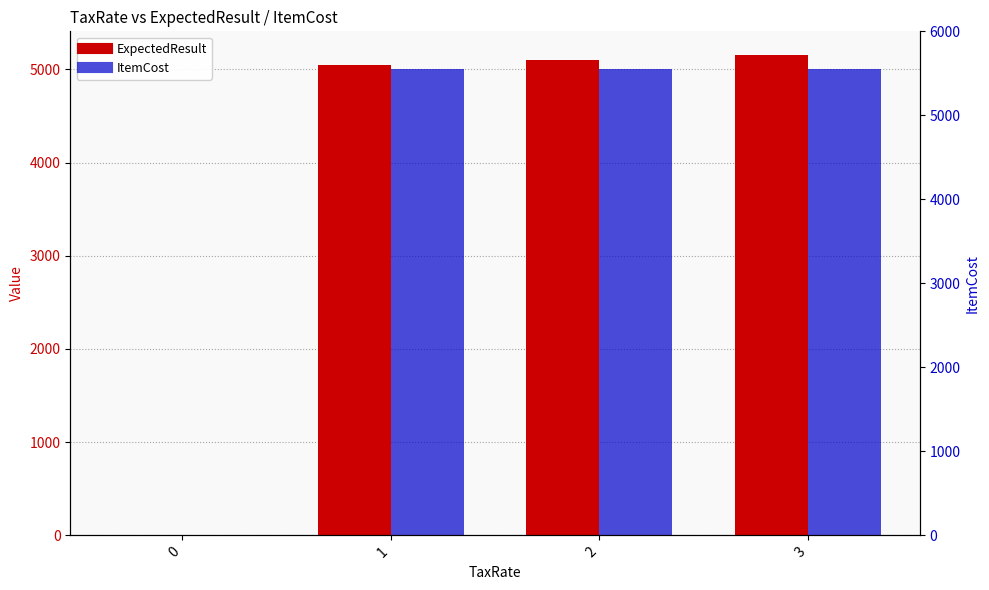

Reading left to right, extract all data points from this chart.

ExpectedResult: 0=1	1=5050	2=5100	3=5150
ItemCost: 0=1	1=5000	2=5000	3=5000